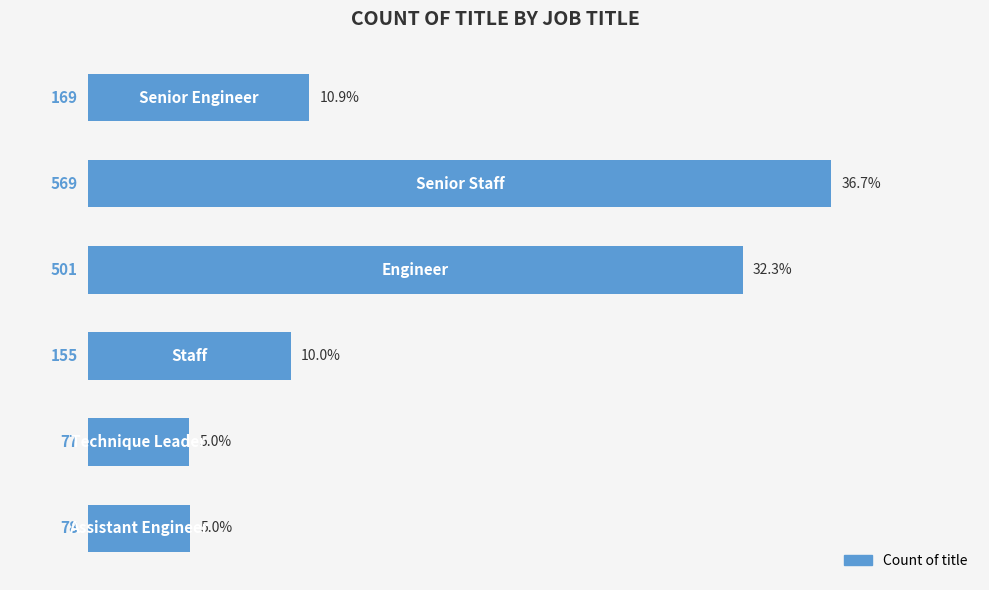

Reading top to bottom, extract all data points from this chart.

169	569	501	155	77	78